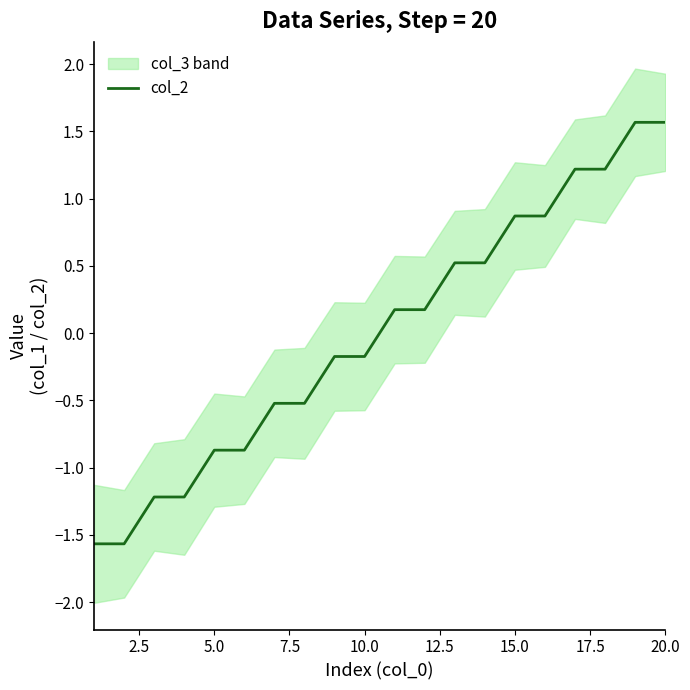

The col_2 series shows -0.9 at 5.0. True or false?

True